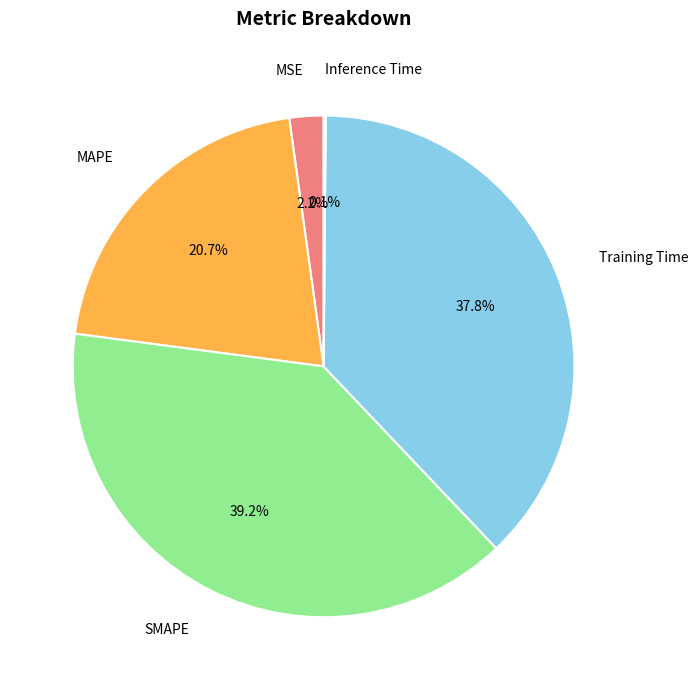

Is there any slice that represents more than half of the pie?

No